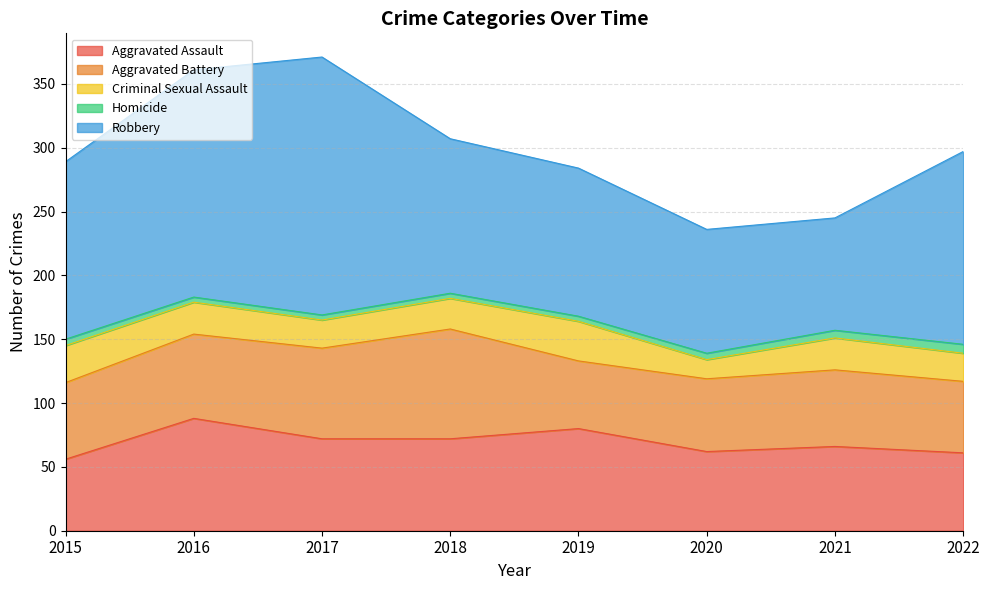

What is the greatest value displayed?

202